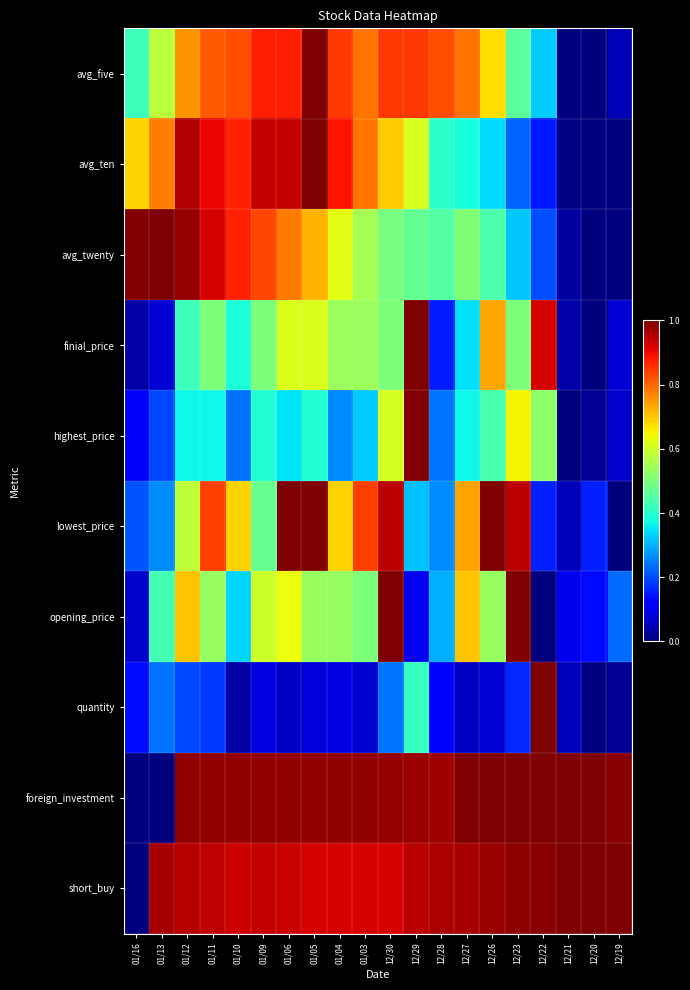

How many distinct data groups are displayed?

10